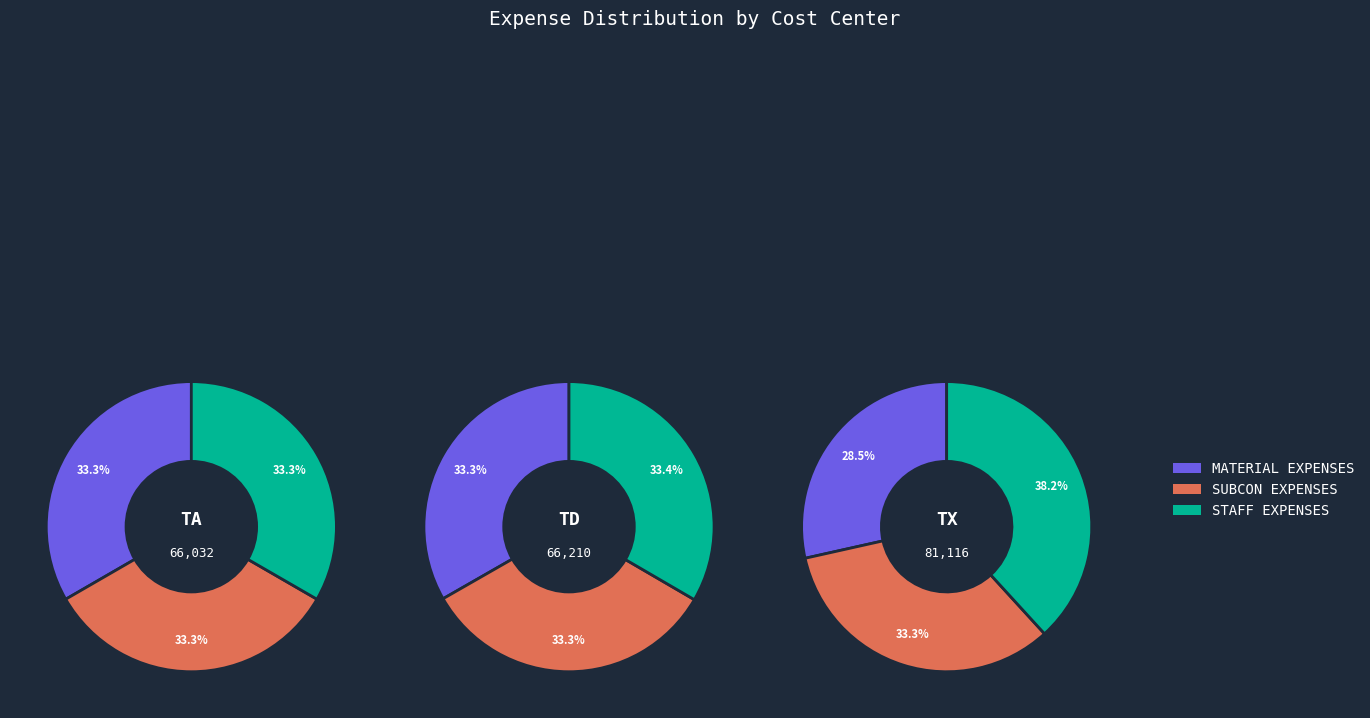

Which category has the smallest portion of the pie?

TA